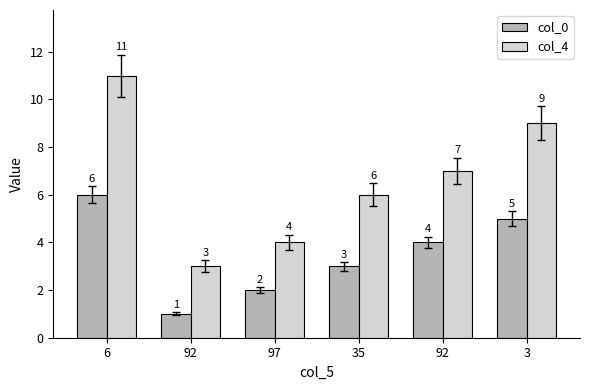

The col_0 series shows 2 at 97. True or false?

True